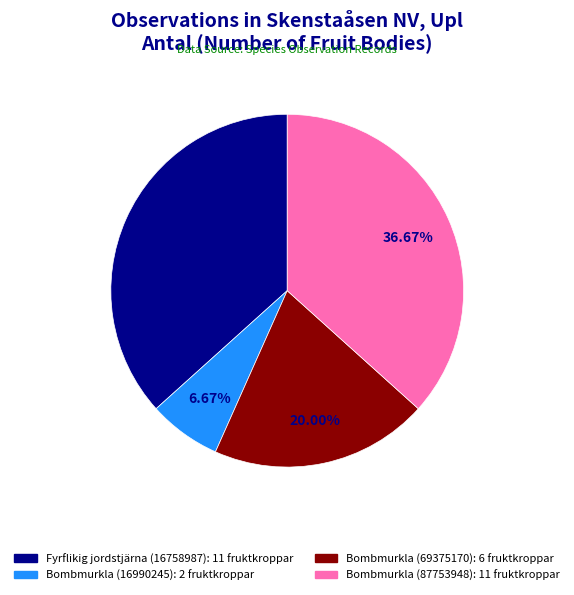

To the nearest percent, what is the difference between the largest and smallest slice percentages?

30%